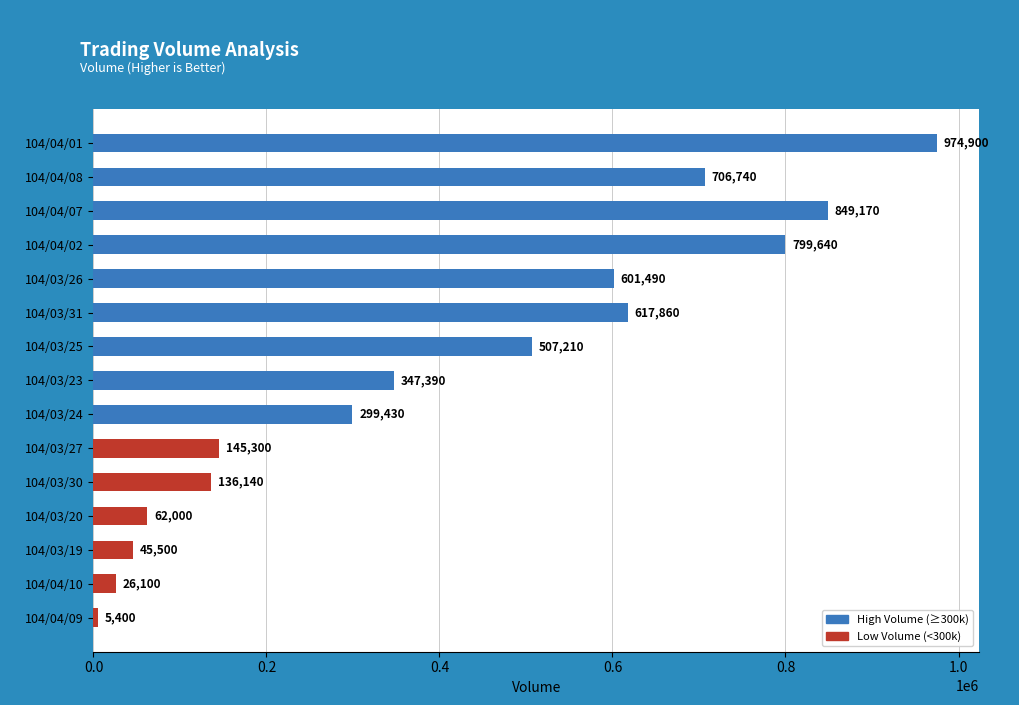

Rank the categories by value from lowest to highest.

104/04/09, 104/04/10, 104/03/19, 104/03/20, 104/03/30, 104/03/27, 104/03/24, 104/03/23, 104/03/25, 104/03/26, 104/03/31, 104/04/08, 104/04/02, 104/04/07, 104/04/01